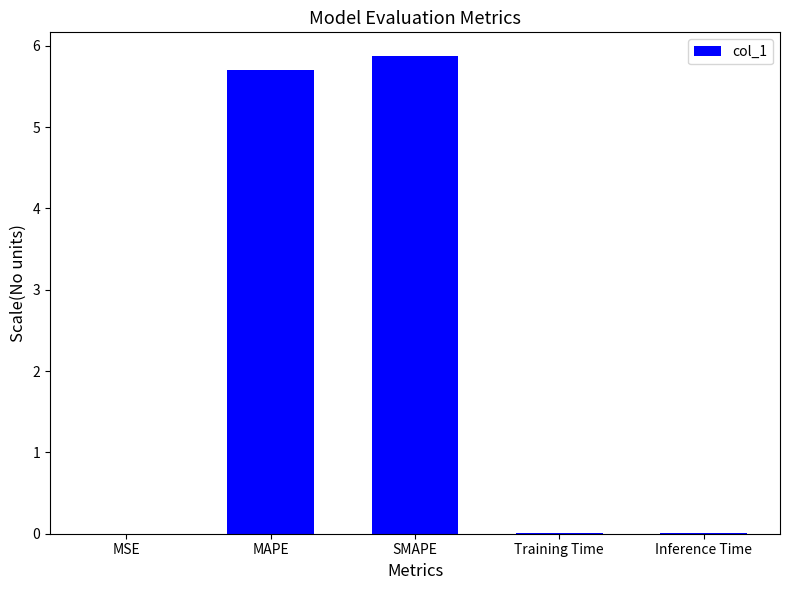

What is the maximum value shown in the chart?

5.9